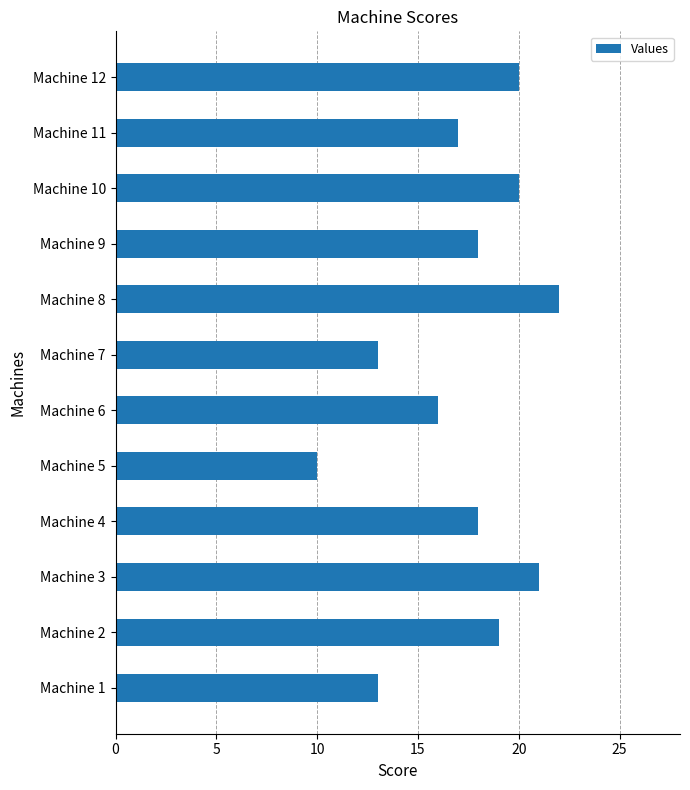

Reading bottom to top, list all the values displayed in this chart.

13	19	21	18	10	16	13	22	18	20	17	20